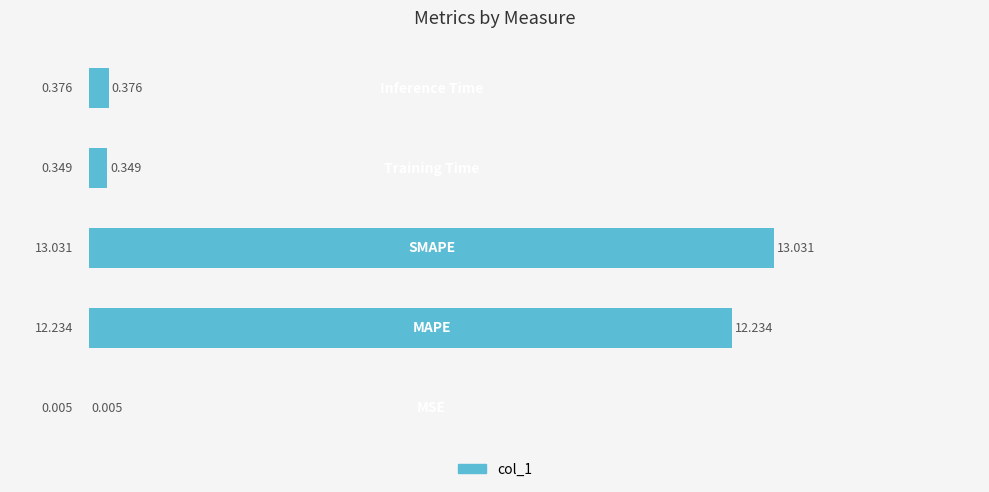

What is the greatest value displayed?

13.0